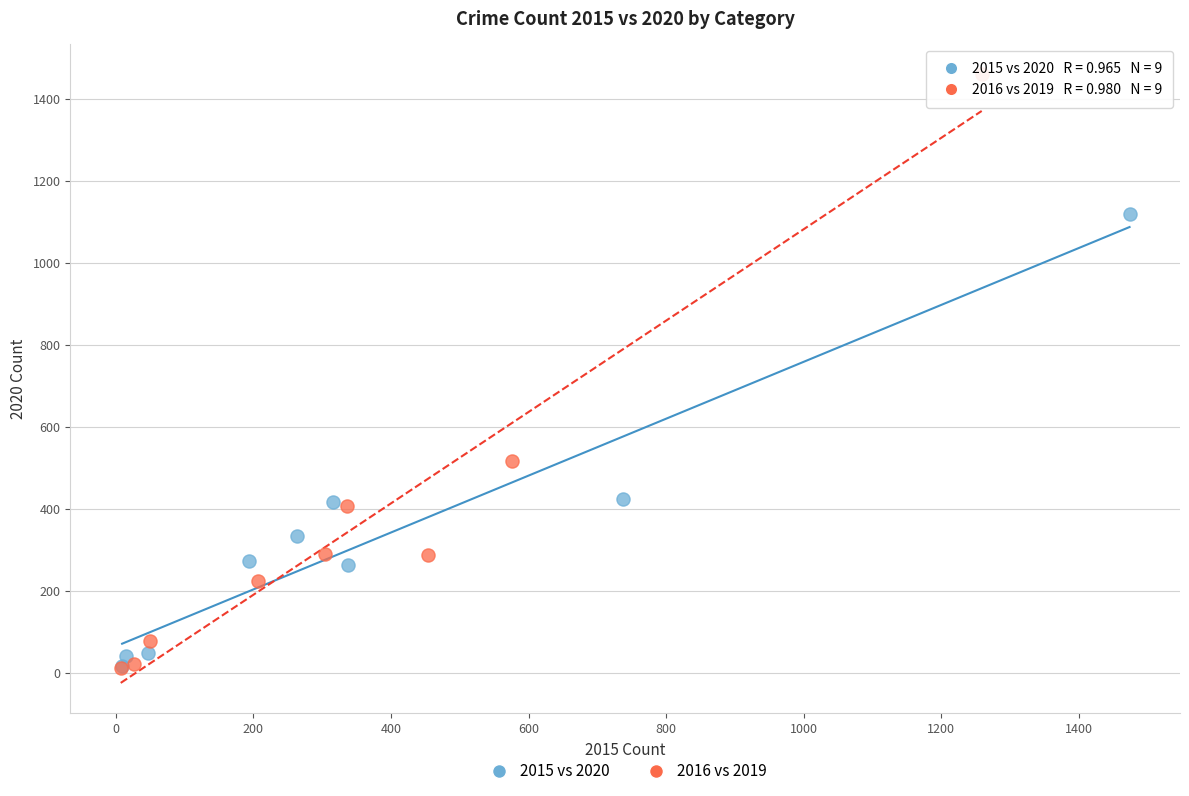

Which series reaches the maximum Y coordinate?

2016 vs 2019